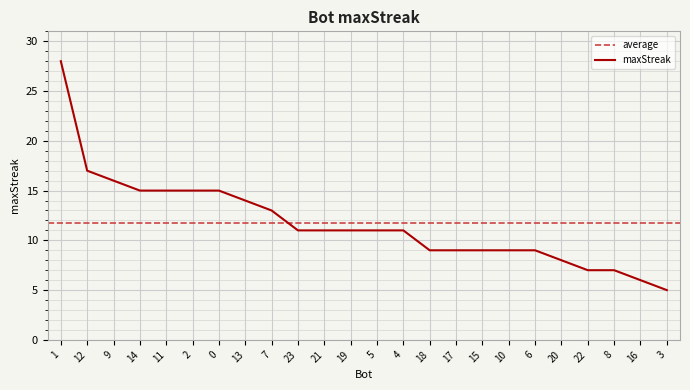

What is the label of the 21st point from the right?

14